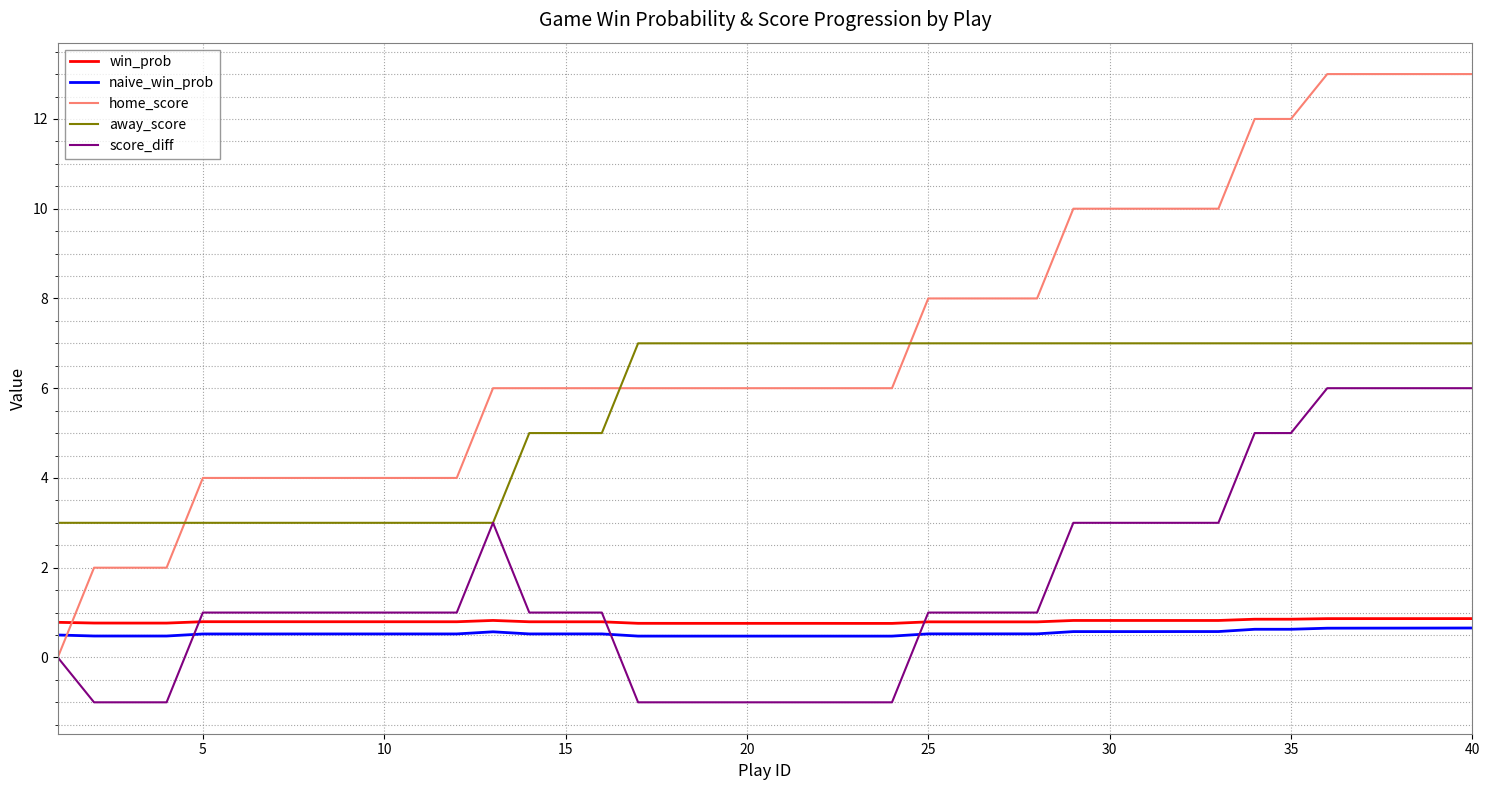

What is the minimum value shown in the chart?

-1.0